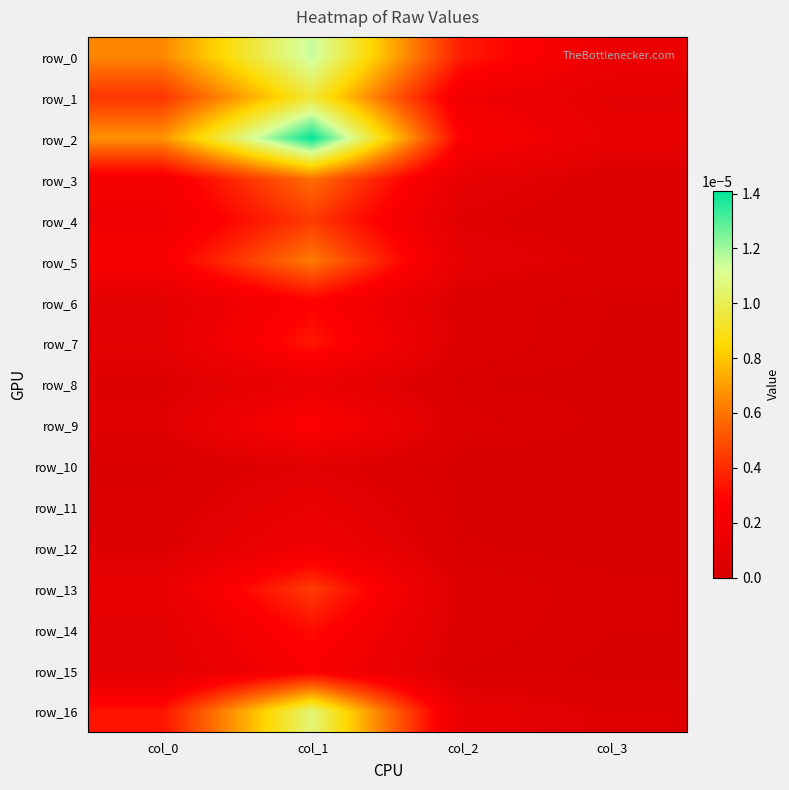

Which series has the largest total across all categories?

row_2